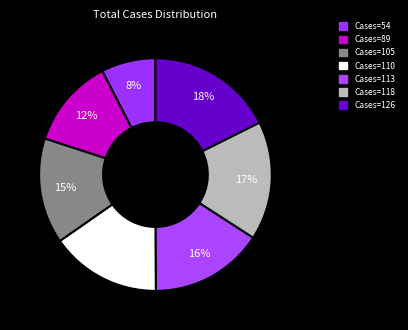

Count the number of slices in the pie.

7